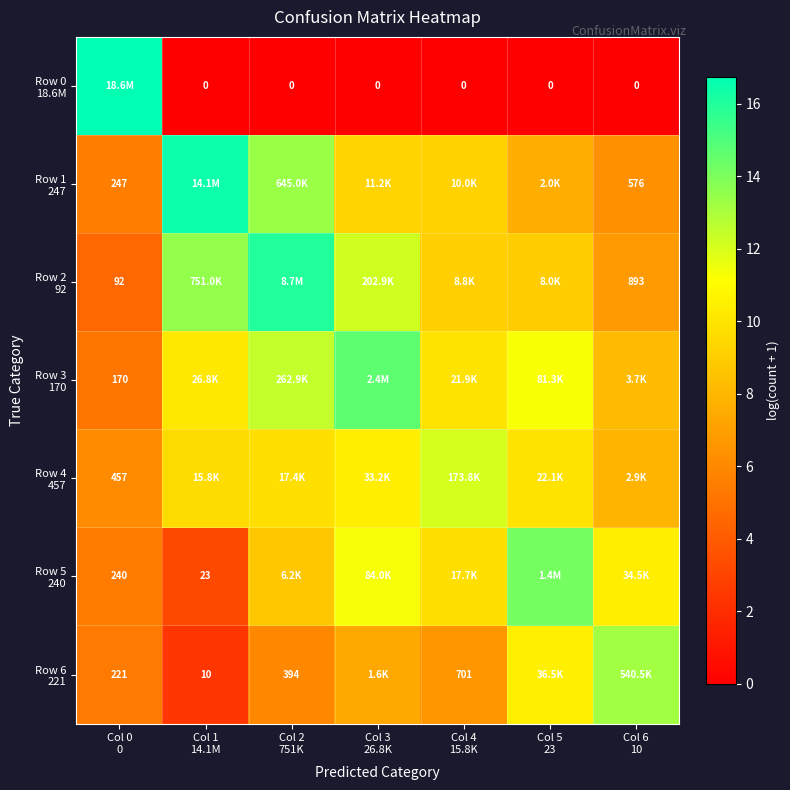

Which category has the lowest value in the Row 2 92 series?

Col 0 0